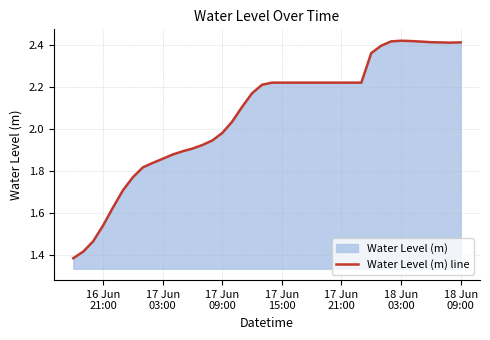

How many values exceed 2?

24